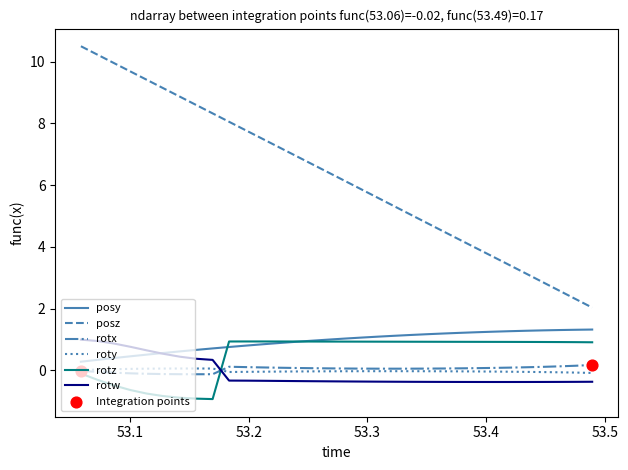

Which series has the widest spread of values?

posz